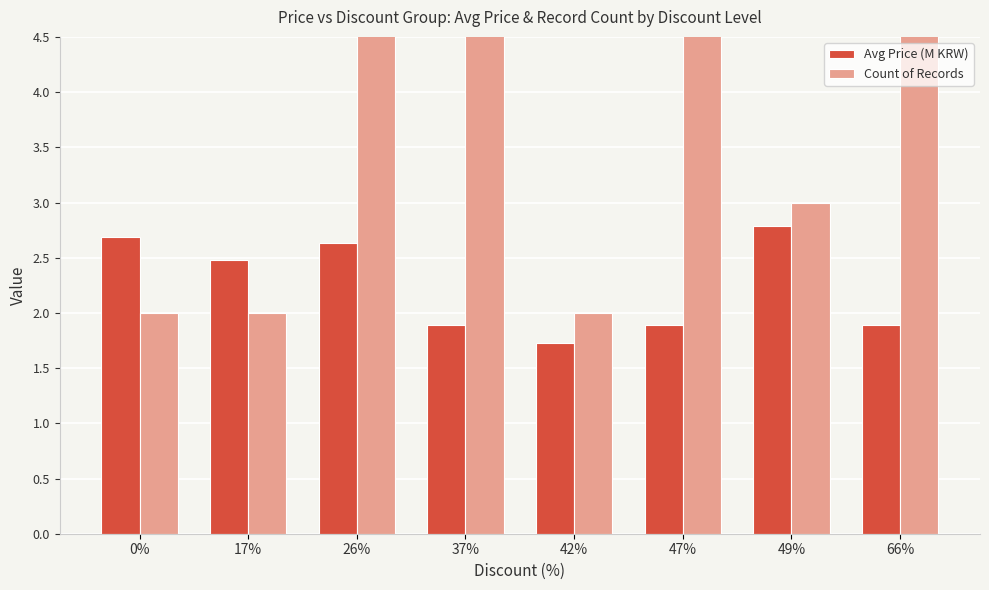

What value does the Count of Records series have at 17%?

2.0